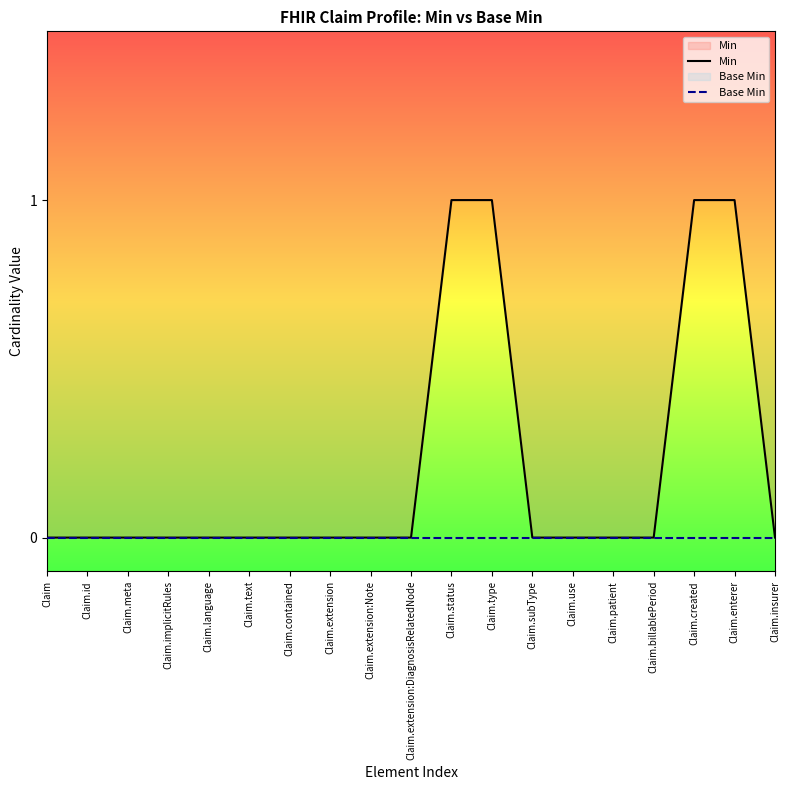

Where is Base Min nearest to the value 0?

Claim